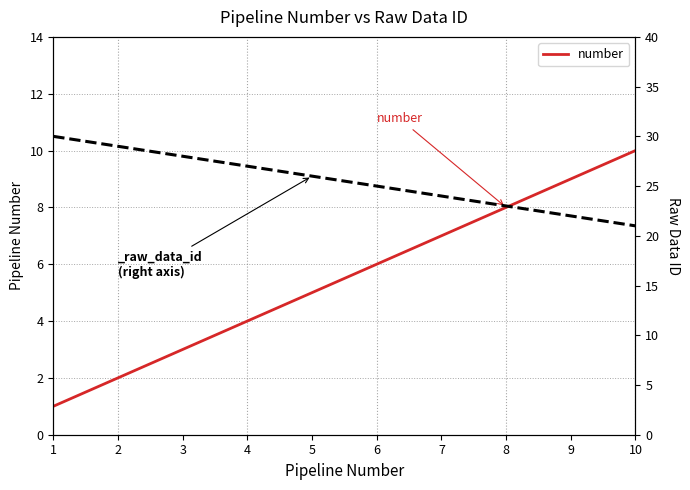

How many series are shown in this chart?

1